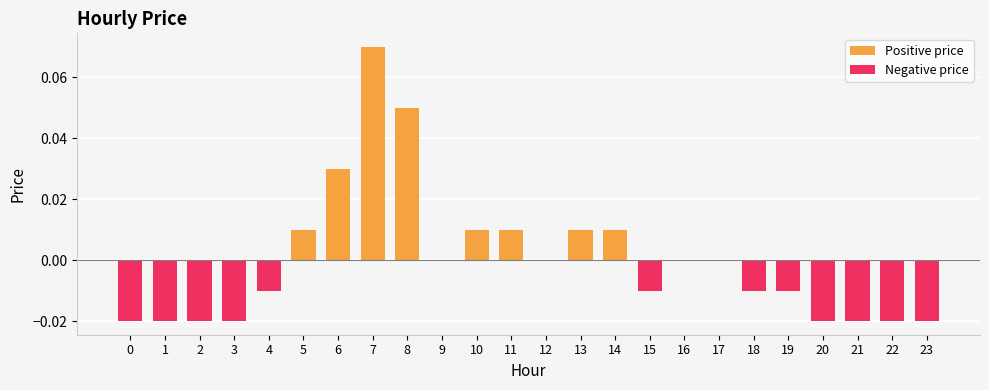

At which category is the sum across all series the highest?

7